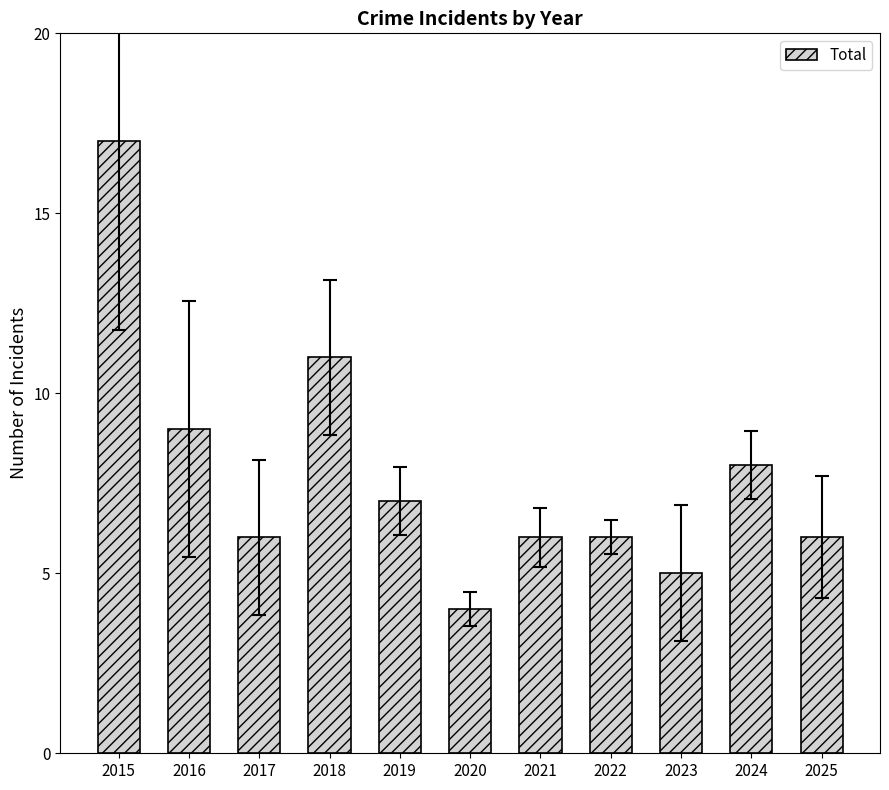

Which has a higher value, 2023 or 2016?

2016